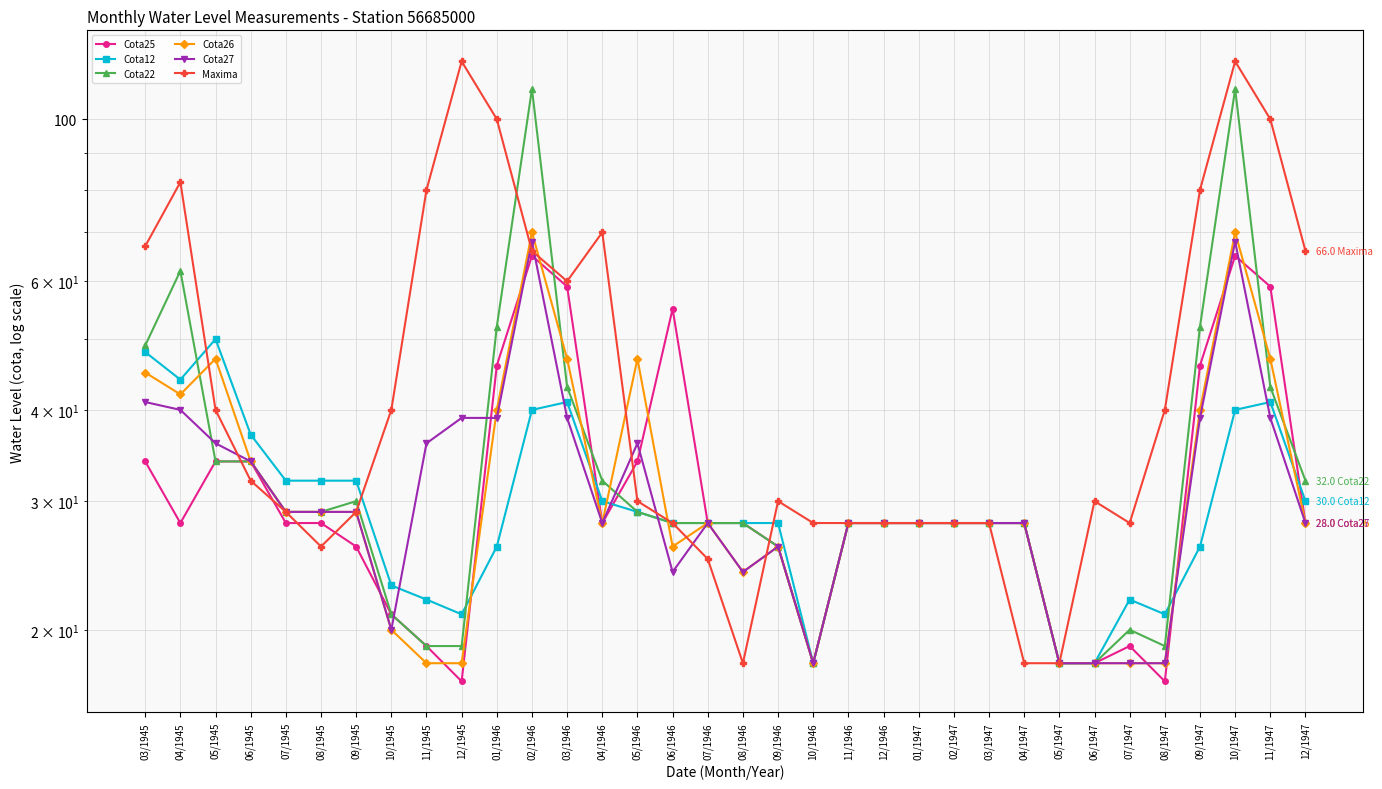

What is the total value across all series at 03/1947?

168